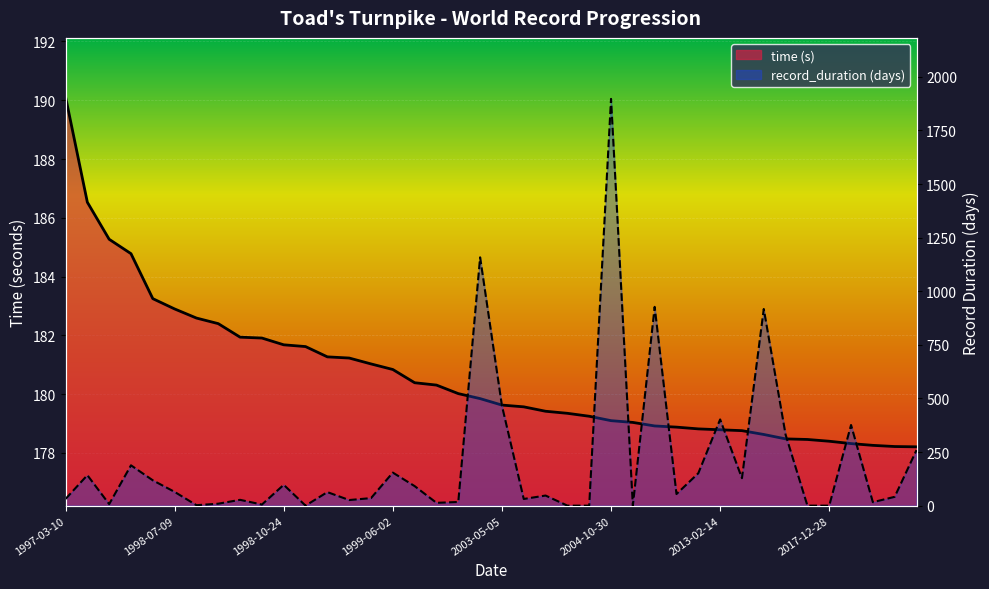

How many data points does each series have?

40